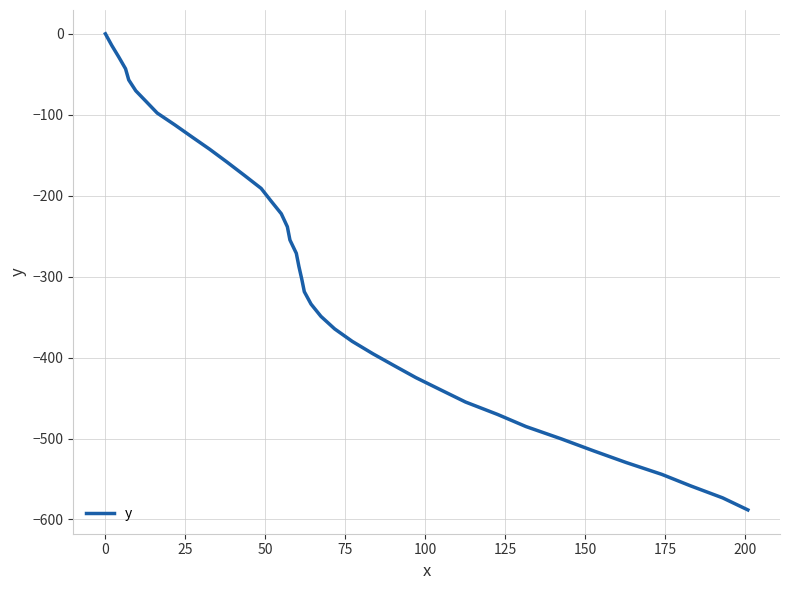

What is the difference between the maximum and minimum values?

588.2